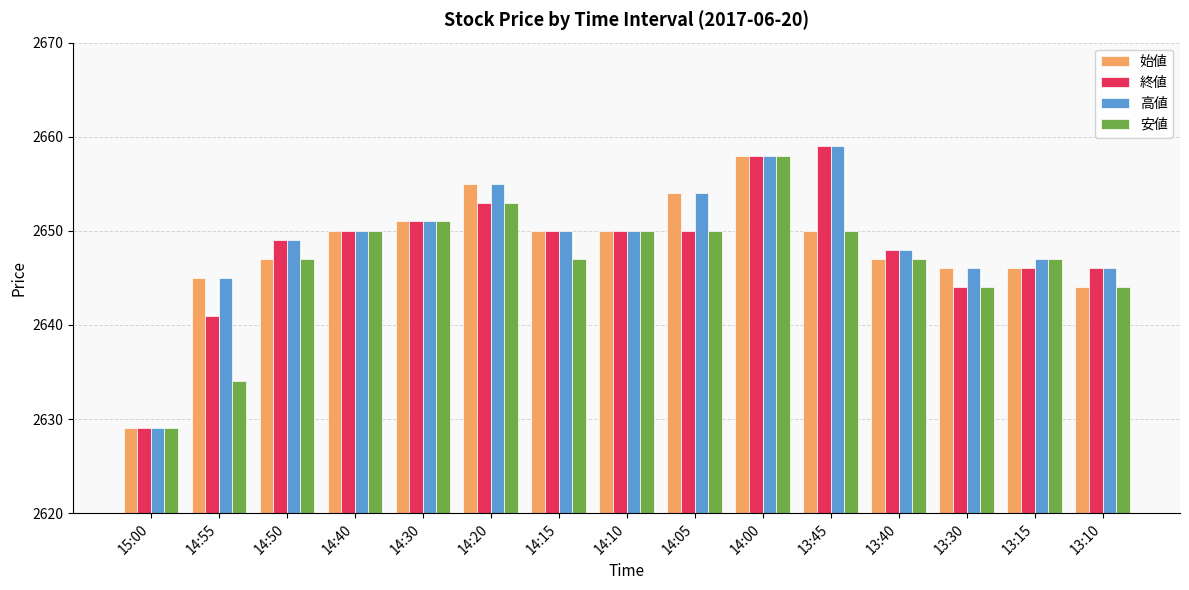

Is the value of 安値 at 14:00 greater than the value of 終値 at 13:40?

Yes